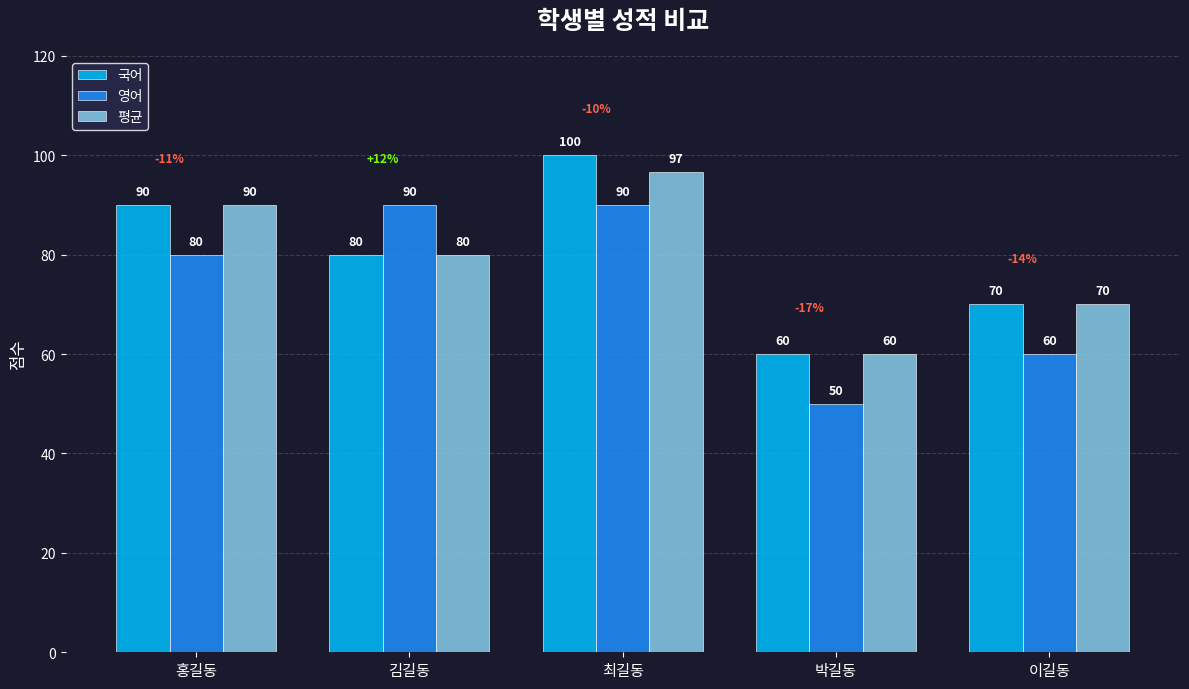

At how many categories does at least one series exceed 78?

3